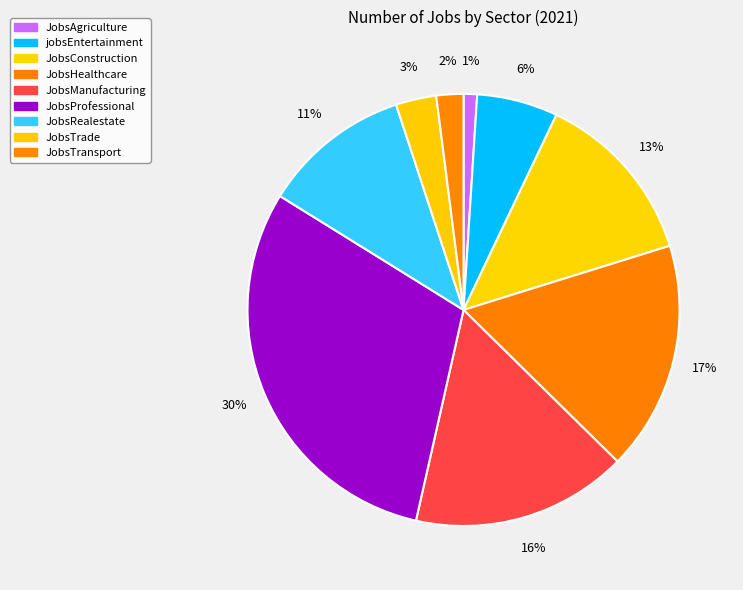

Approximately how many times larger is the value at JobsManufacturing compared to JobsTransport?

8.0